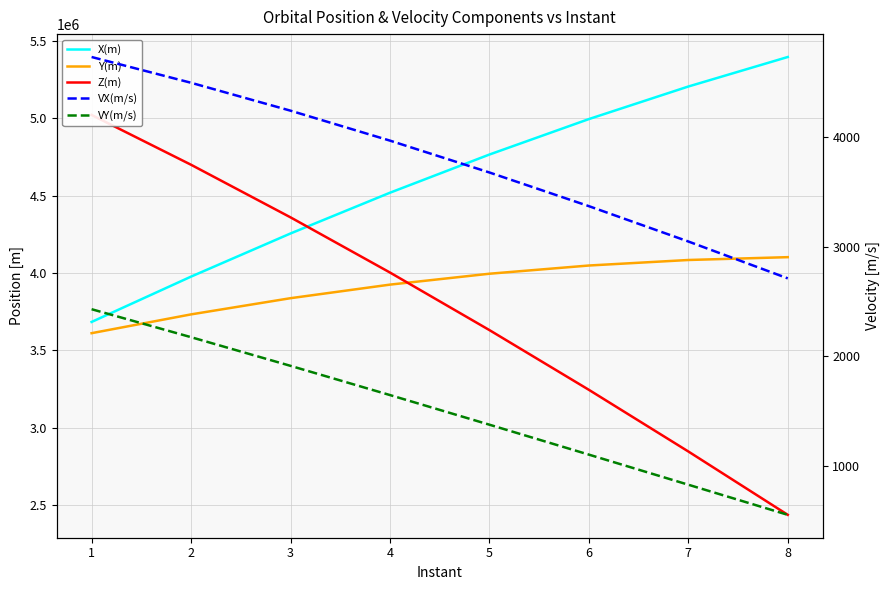

What is the sum of all X(m) values?

36796082.0